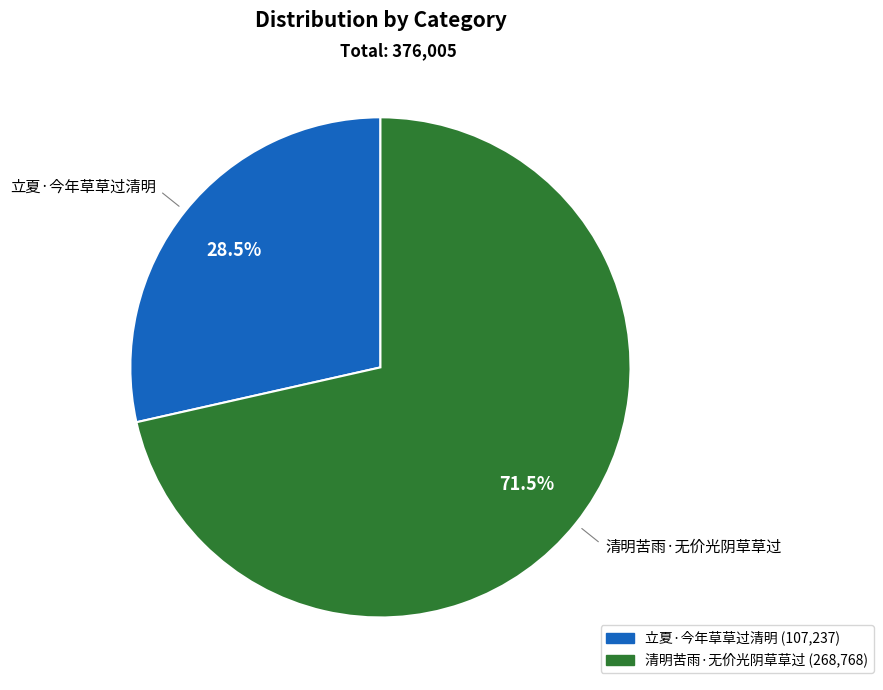

To the nearest percent, what is the difference between the largest and smallest slice percentages?

43%